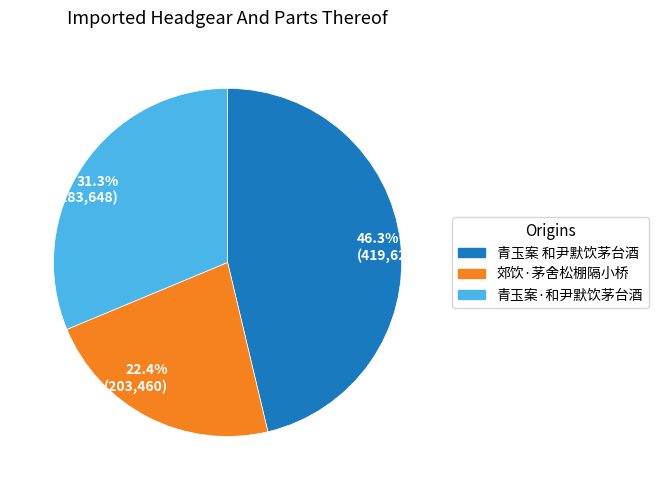

To the nearest percent, what is the difference between the largest and smallest slice percentages?

24%